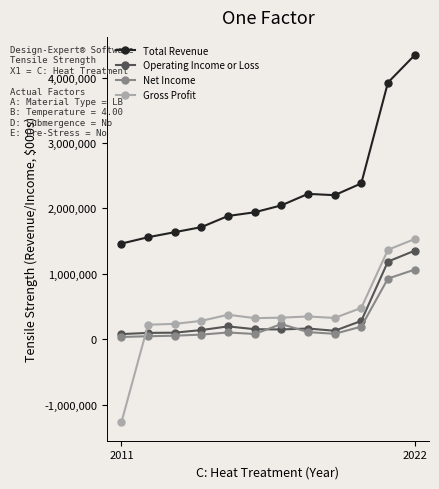

What is the value of the Total Revenue point at the 6th from the left?

1941600